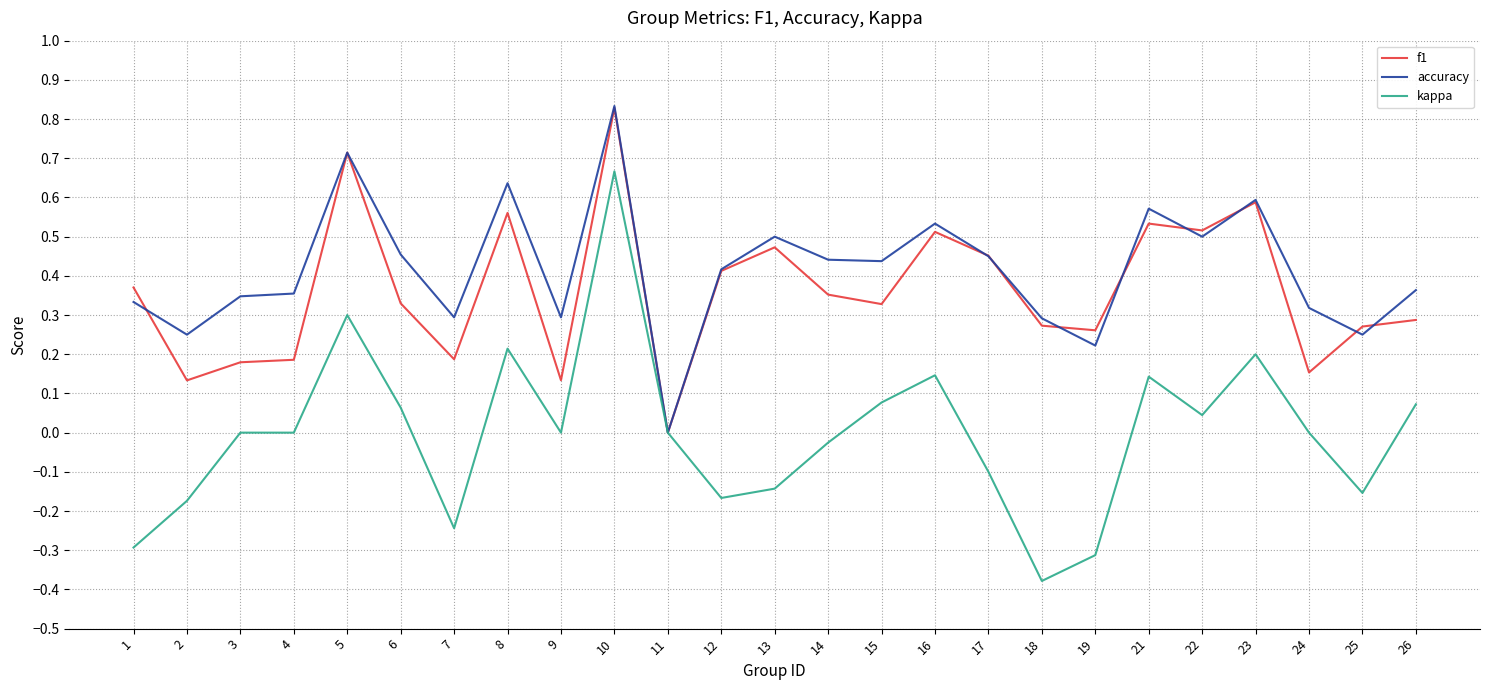

The value of kappa at 19 is -0.3. True or false?

True